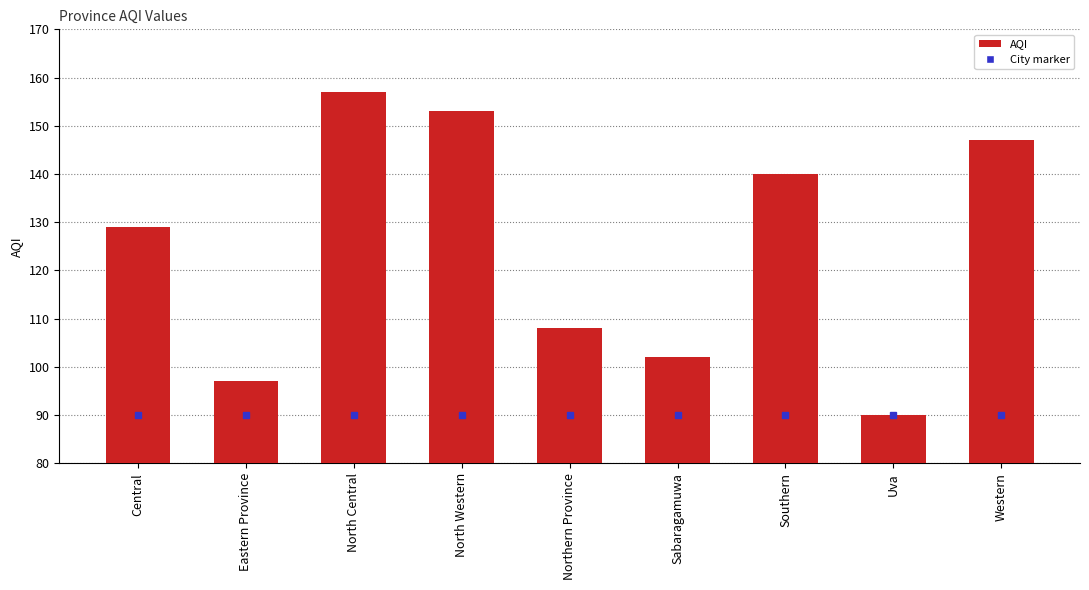

Does the chart contain stacked bars?

No